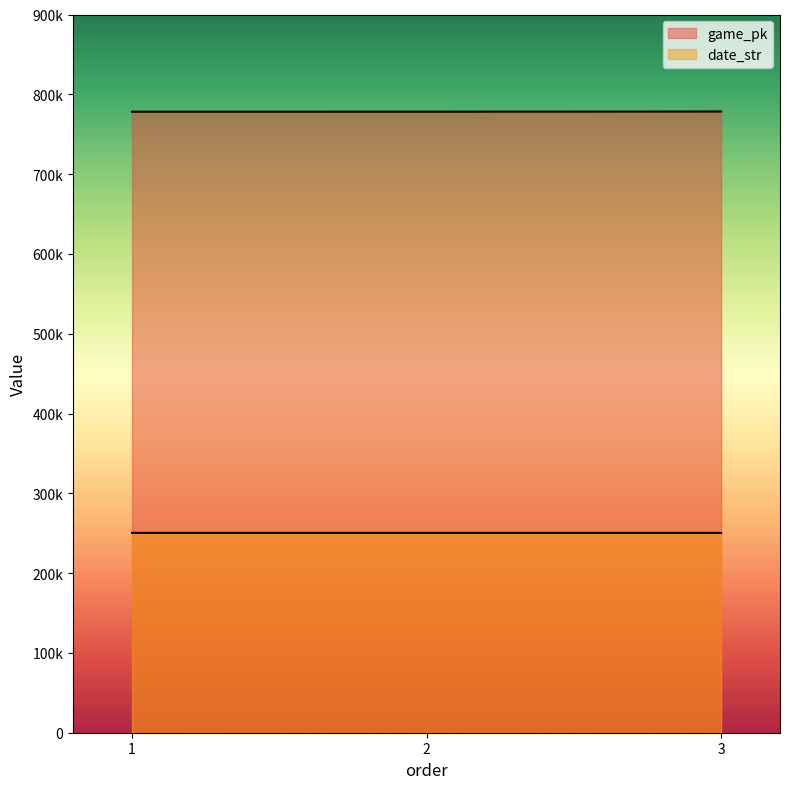

Rank the series by their average value, from highest to lowest.

game_pk, date_str